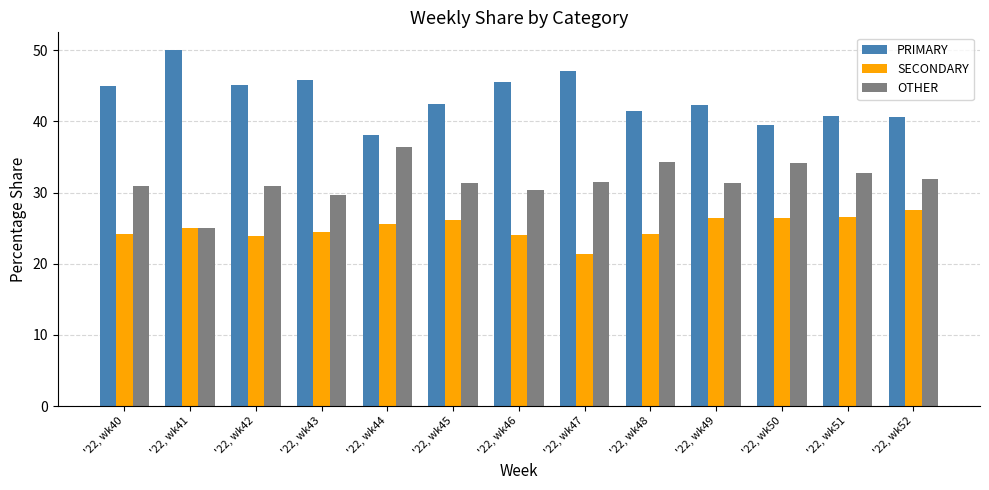

What is the difference between the second highest and second lowest values in the PRIMARY series?

7.5